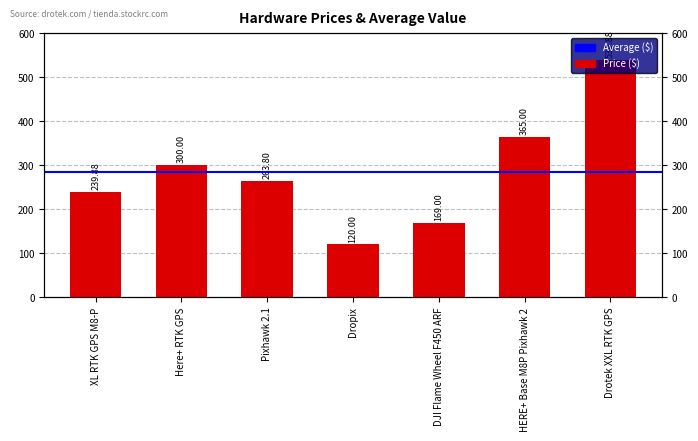

What is the change in value from Pixhawk 2.1 to DJI Flame Wheel F450 ARF?

-94.8